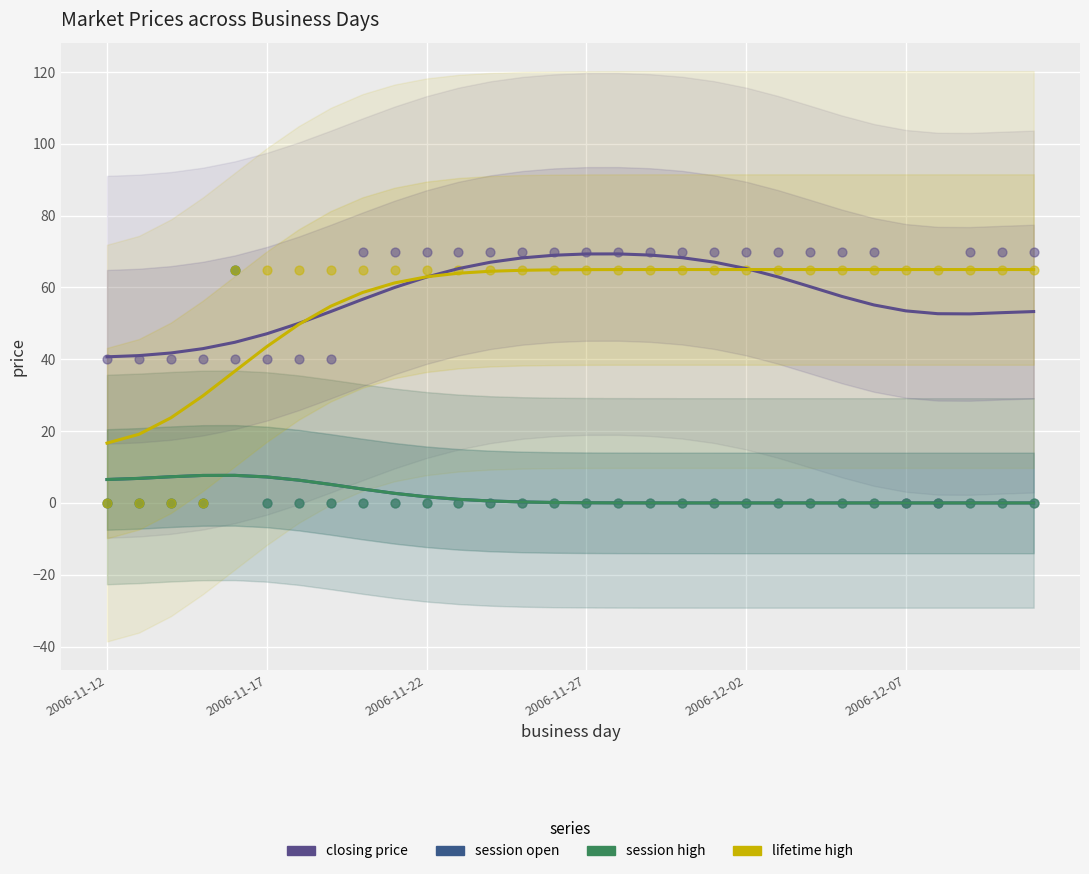

Which series has the largest total across all categories?

closing price